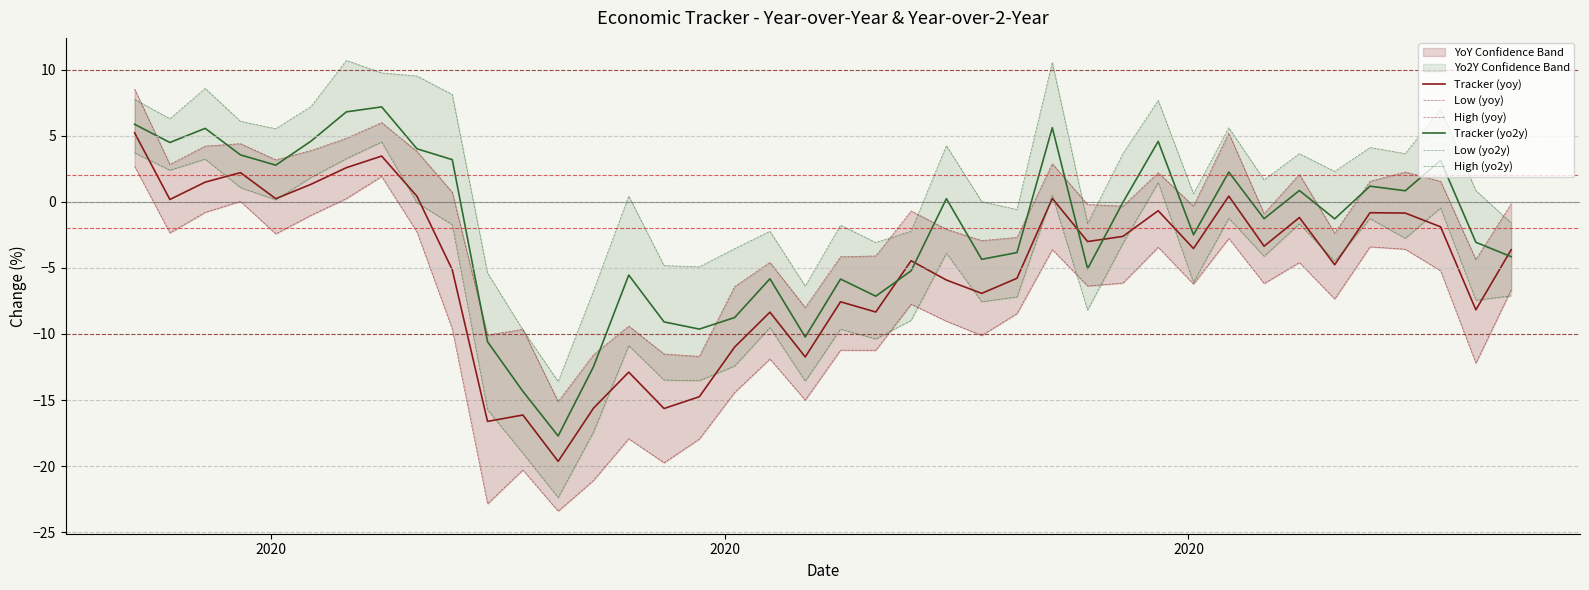

How many series are shown in this chart?

6